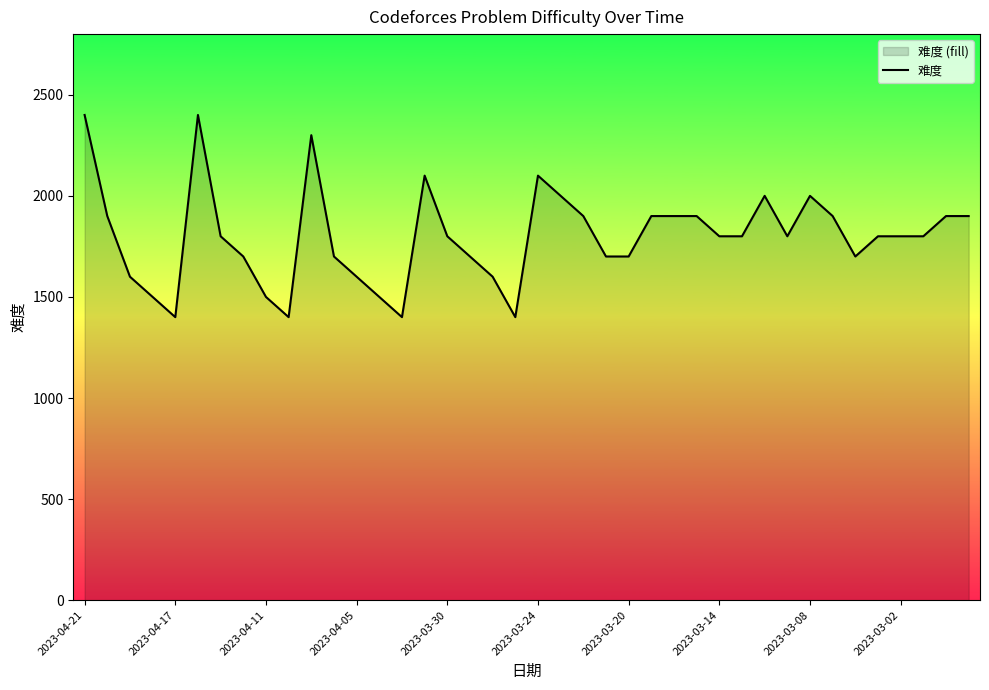

What is the smallest value displayed?

1400